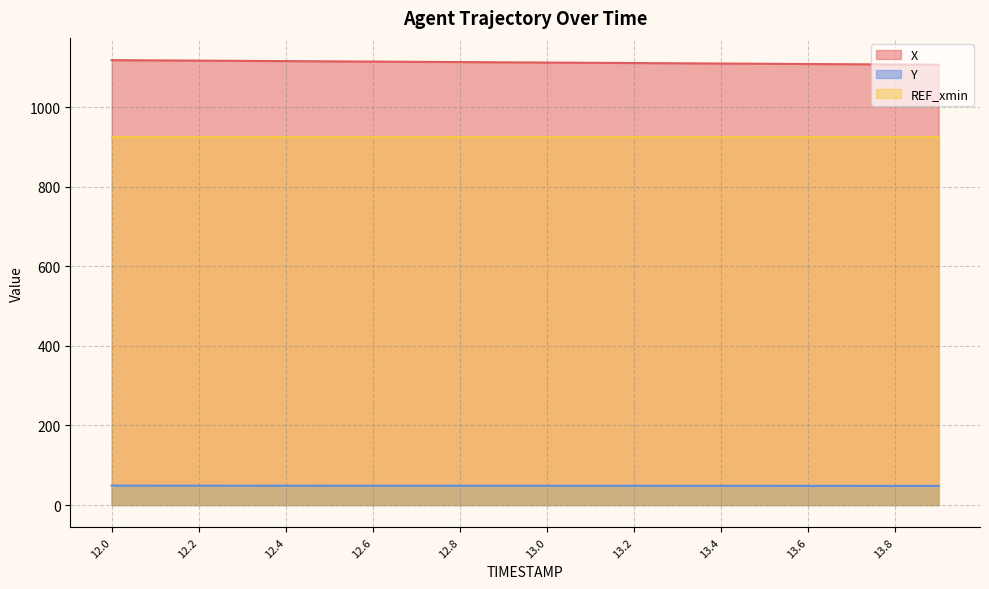

At which category is the sum across all series the highest?

12.0